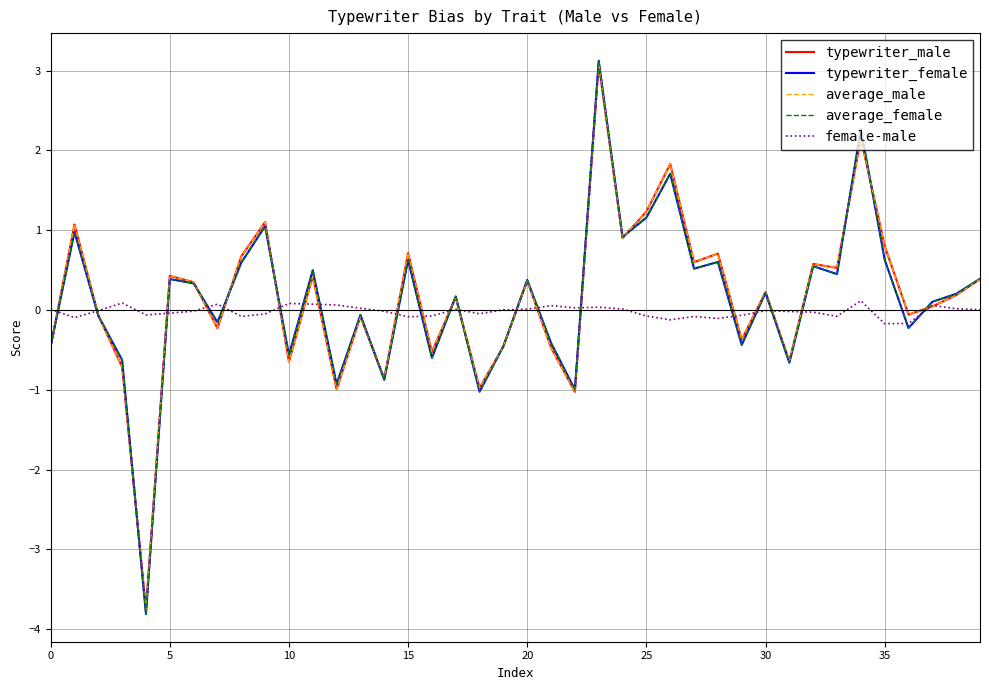

What is the lowest value of the typewriter_male series?

-3.7